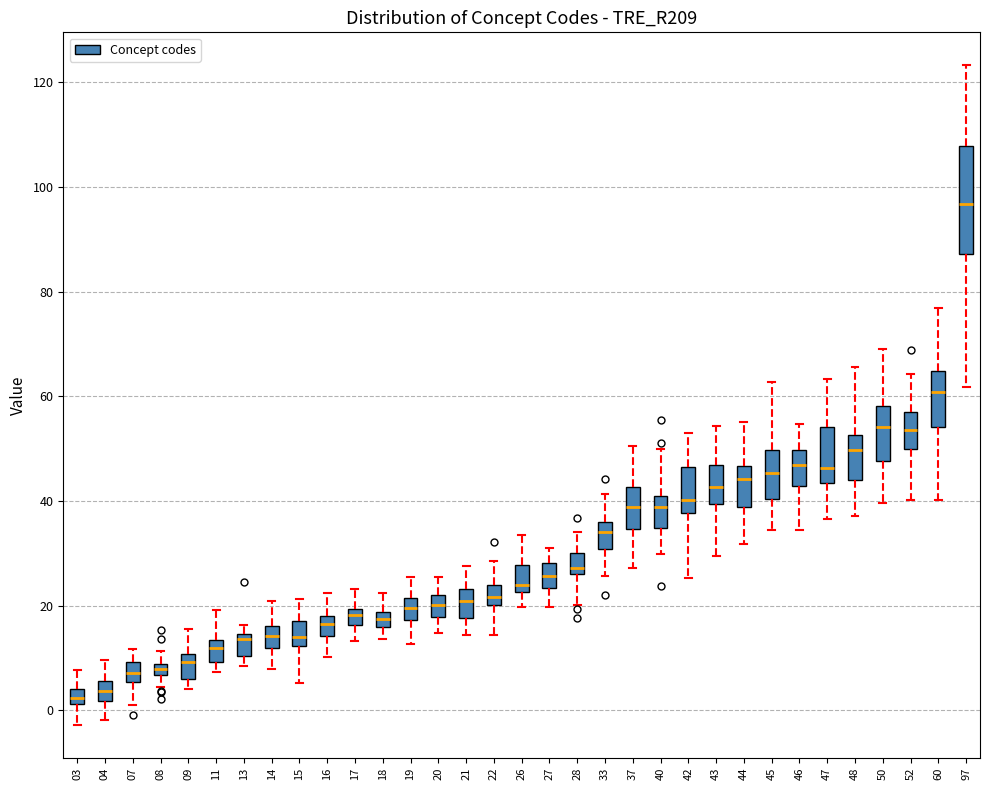

Comparing the boxes themselves (not the whiskers), which one is the tallest?

97